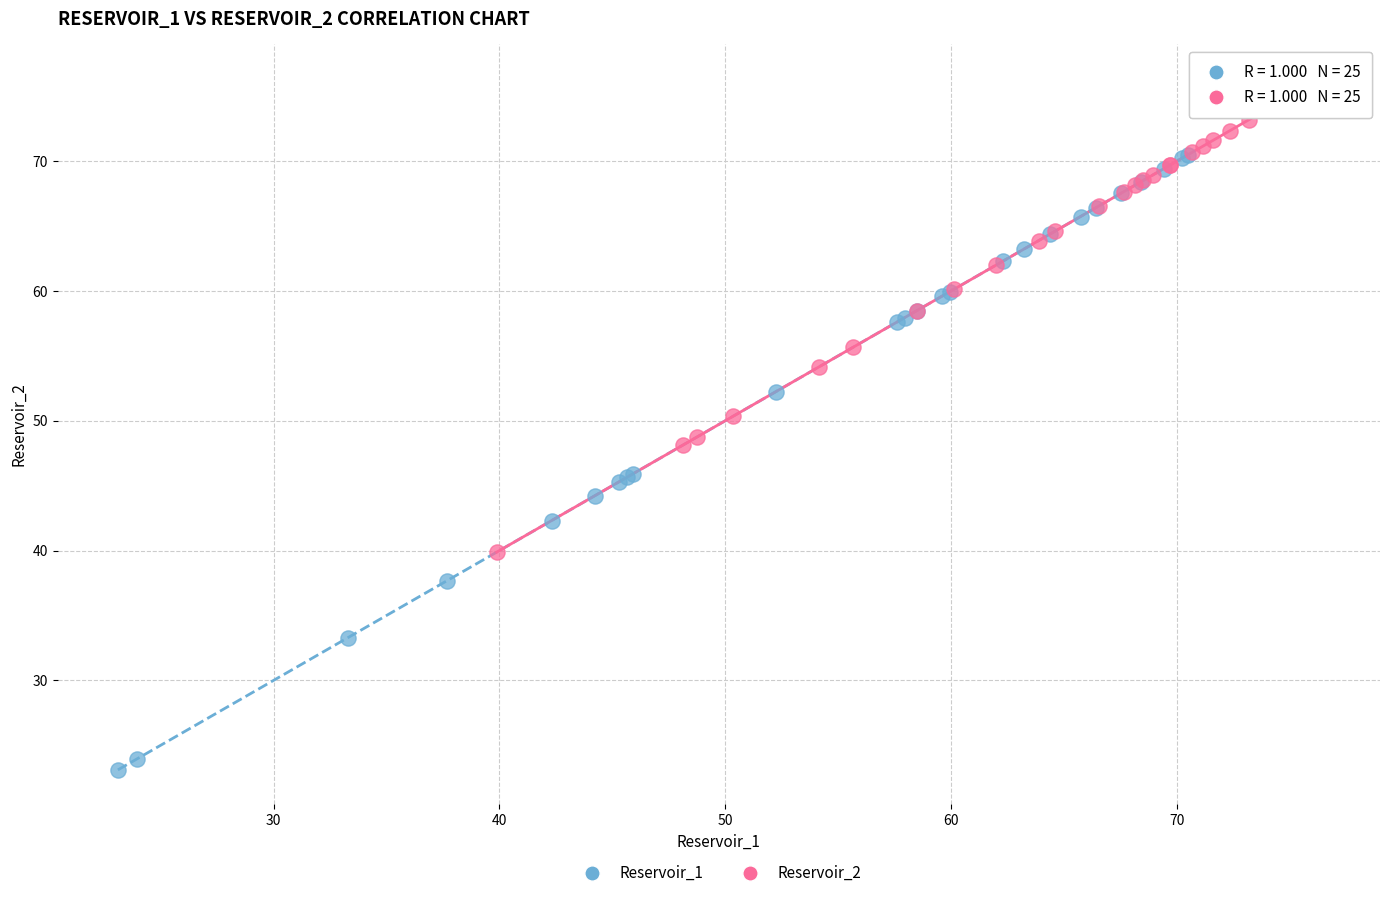

Which series has the widest spread of Y values?

Reservoir_1